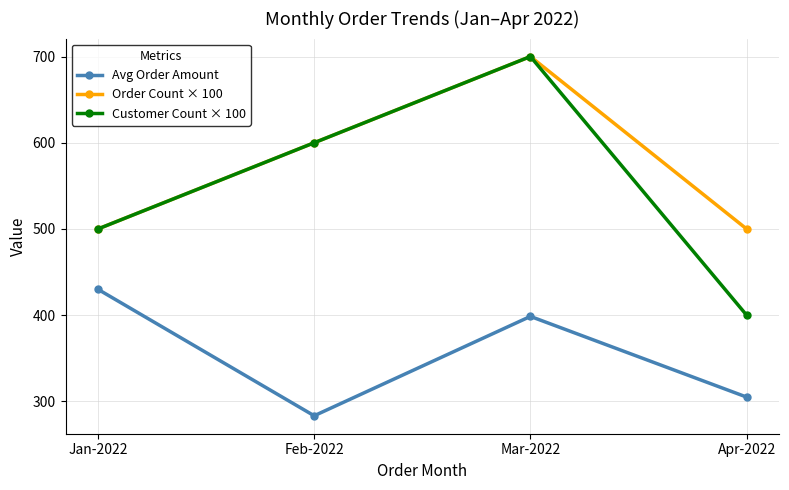

What is the average value of the Order Count × 100 series?

575.0